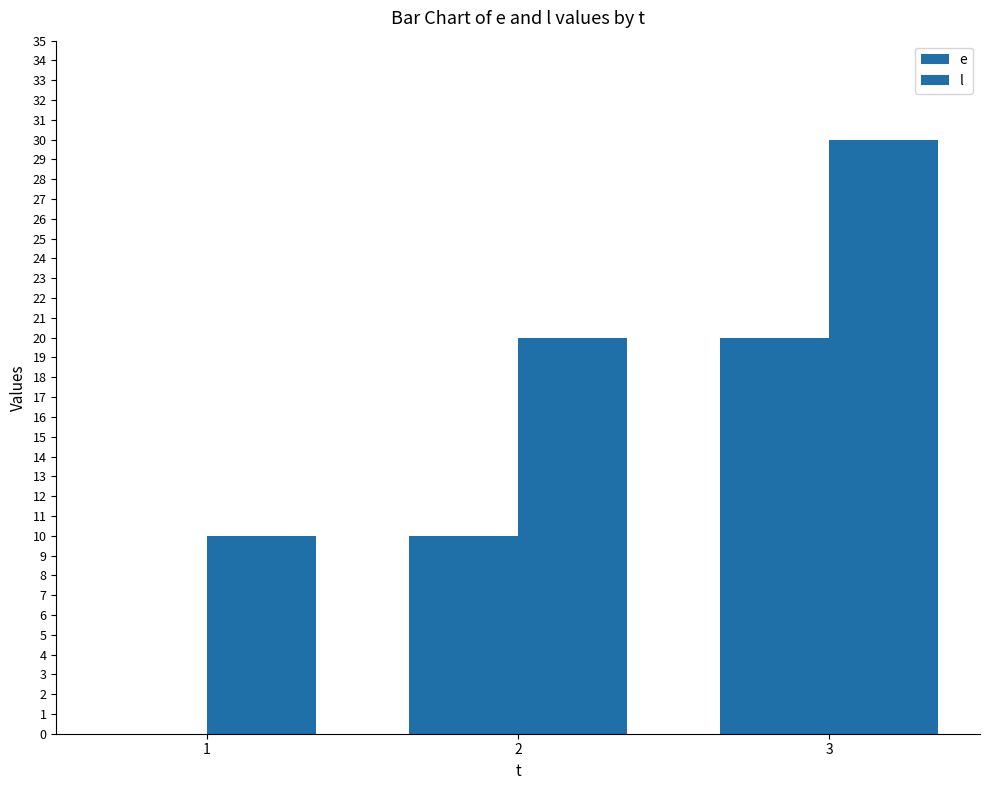

At which category is the sum across all series the highest?

3